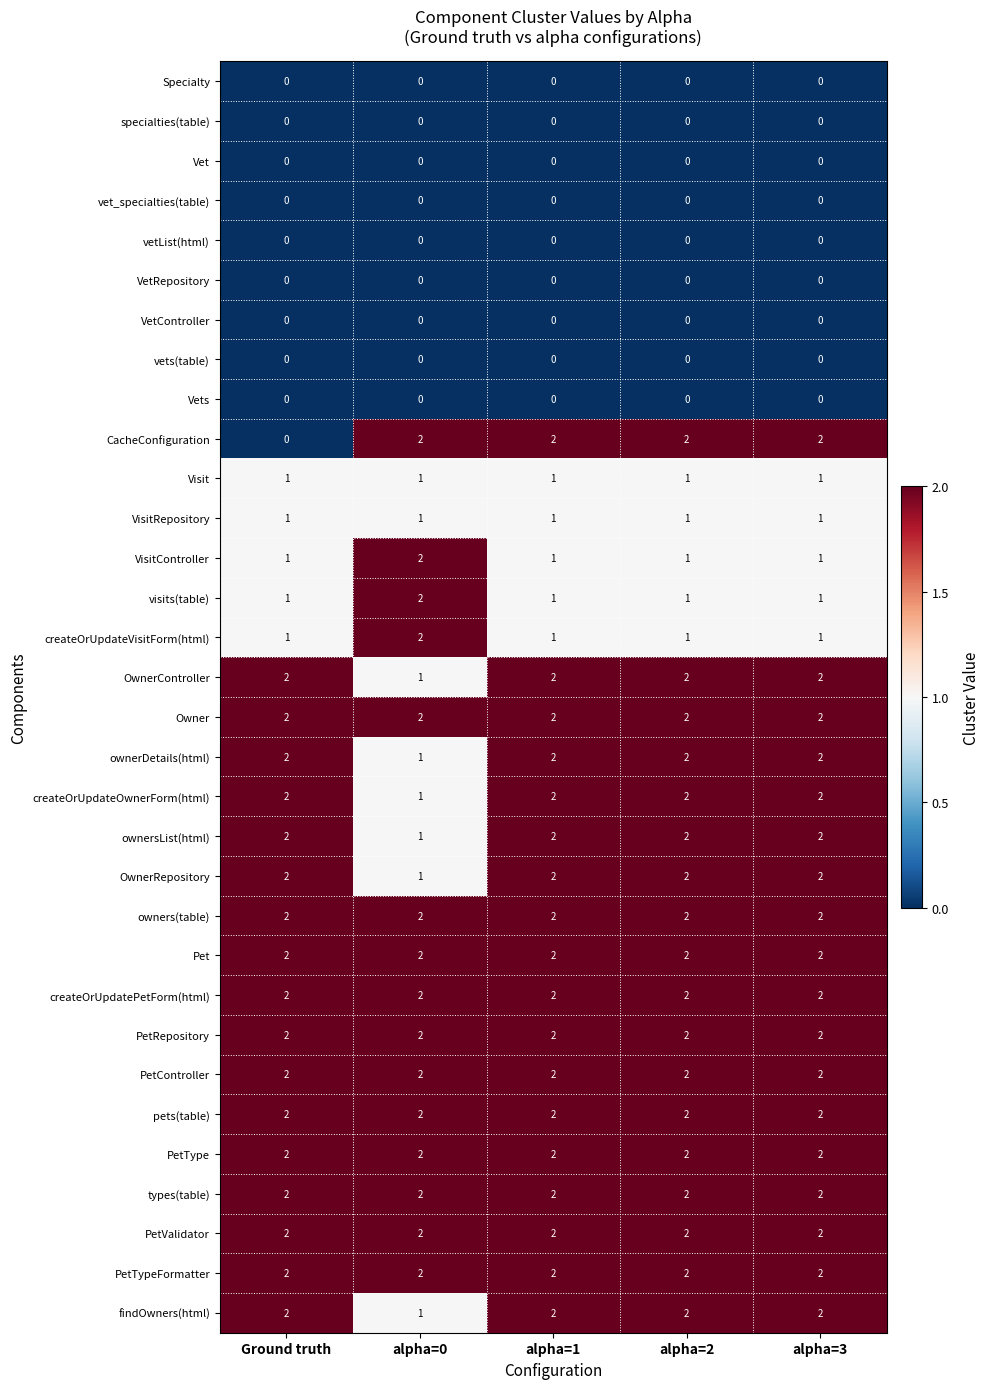

At which label does createOrUpdateOwnerForm(html) reach its minimum?

alpha=0